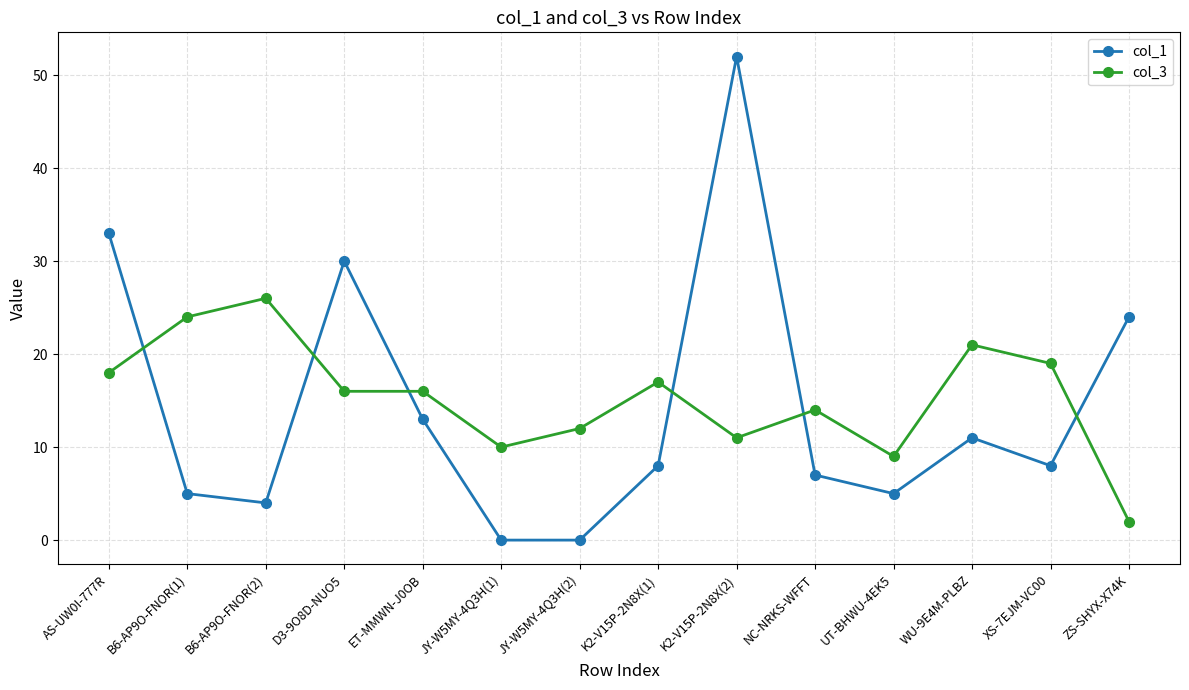

Reading left to right, what are all the values shown in this chart?

col_1: 33	5	4	30	13	0	0	8	52	7	5	11	8	24
col_3: 18	24	26	16	16	10	12	17	11	14	9	21	19	2